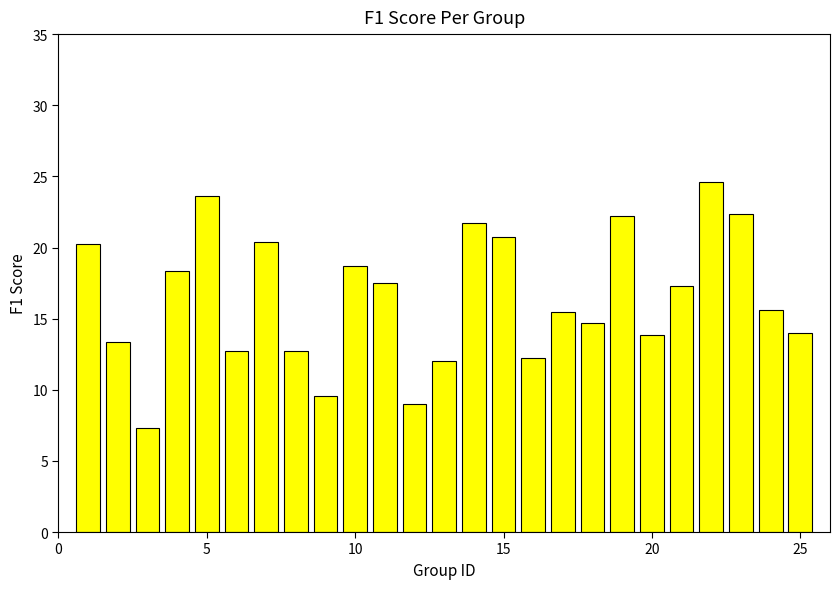

What is the minimum value shown in the chart?

7.3